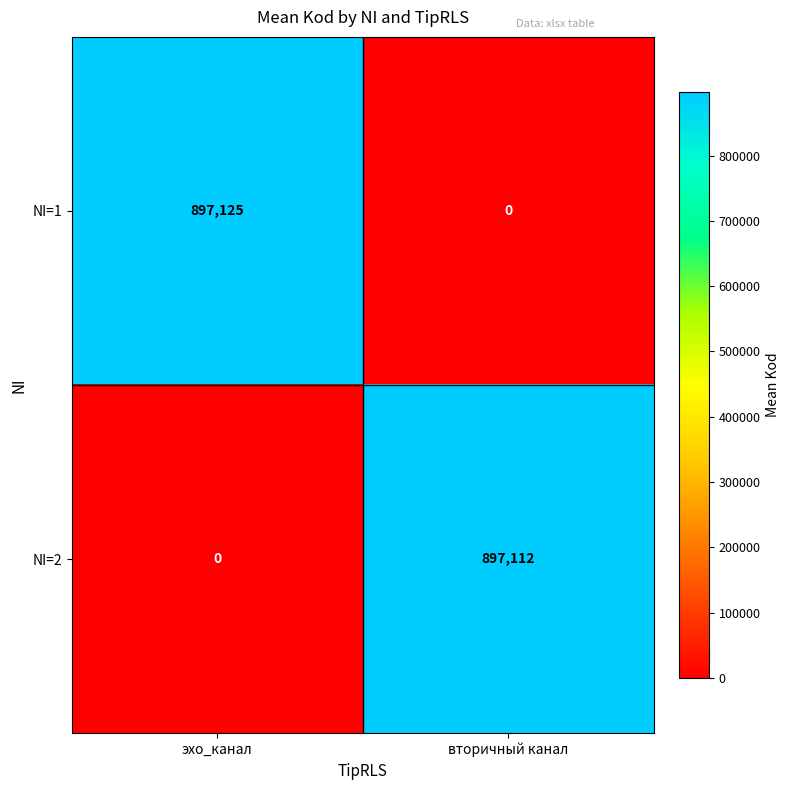

What is the approximate value of NI=2 at вторичный канал, to the nearest 100?

897100